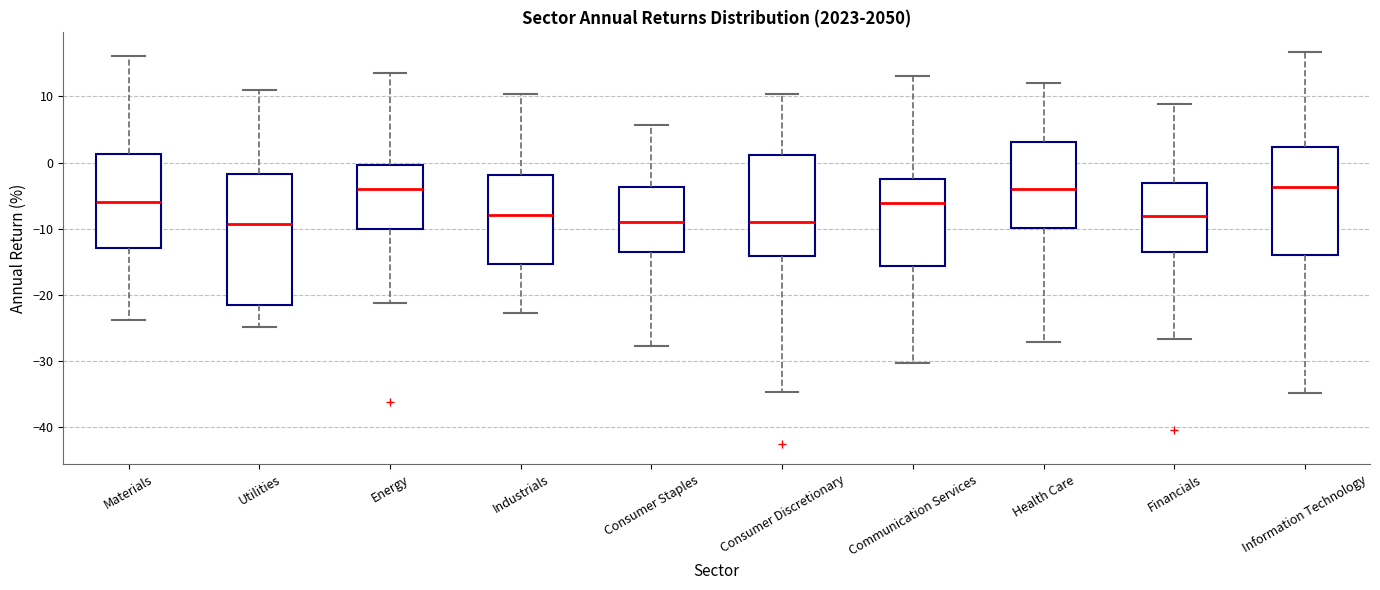

Where is the upper edge of the box for Health Care on the y-axis? The values are not printed on the chart, so give them approximately, as read against the axis.

3